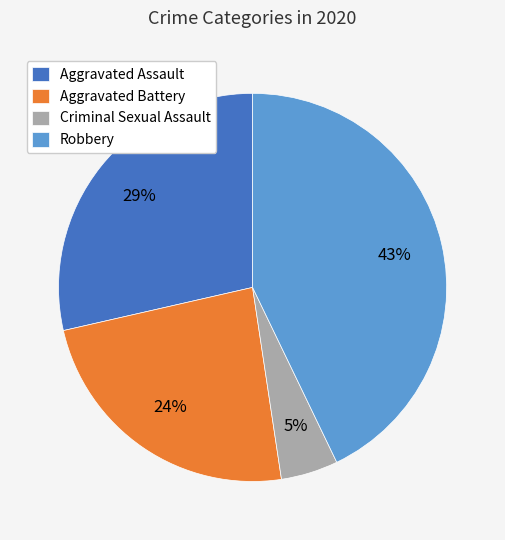

Does any single category account for the majority?

No